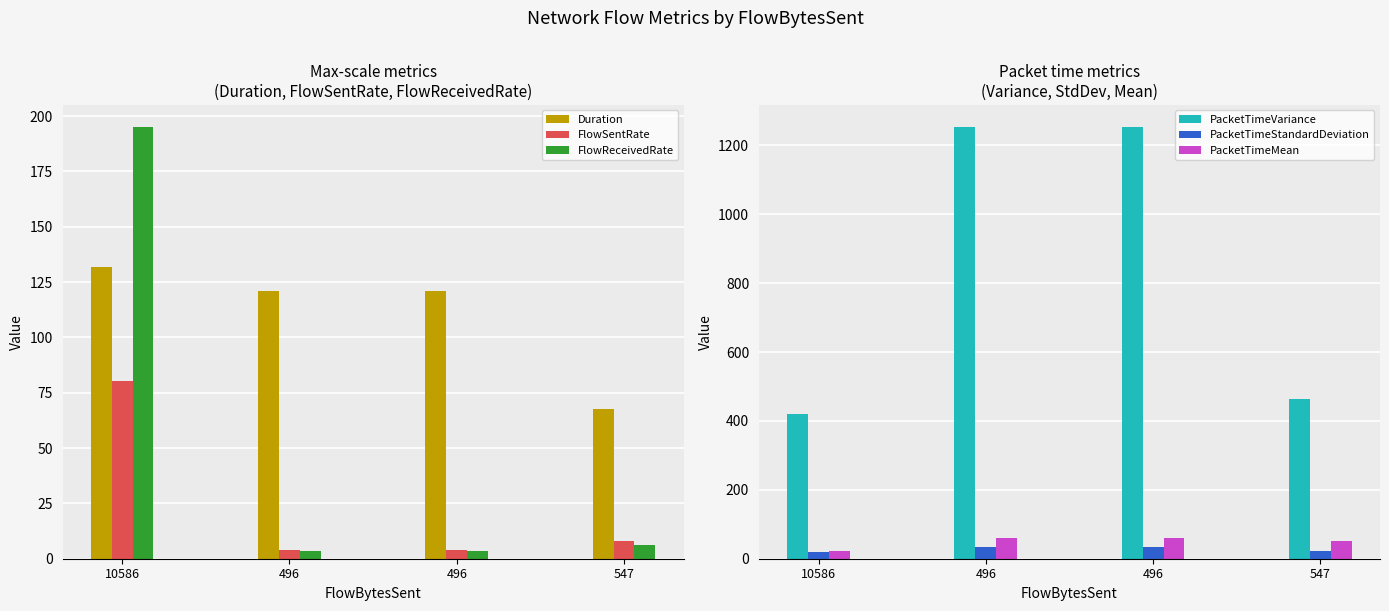

What are all the series names shown in the legend?

Duration, FlowSentRate, FlowReceivedRate, PacketTimeVariance, PacketTimeStandardDeviation, PacketTimeMean